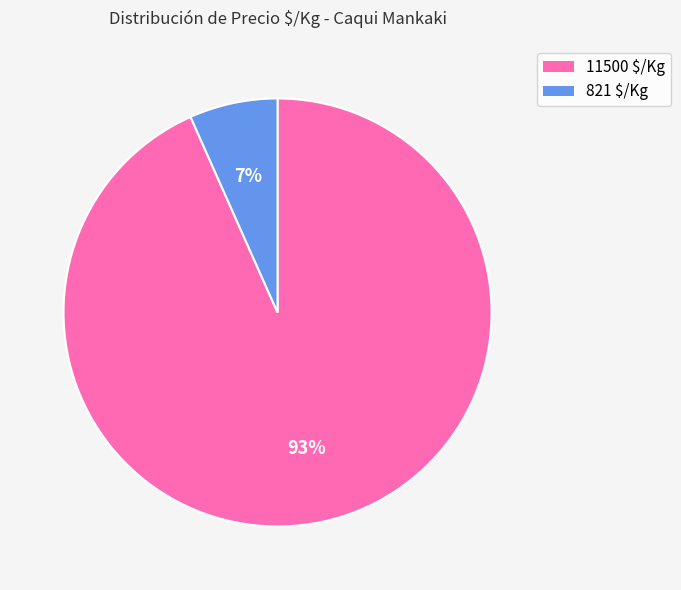

Is it true that 821 $/Kg is 1% of the pie?

False